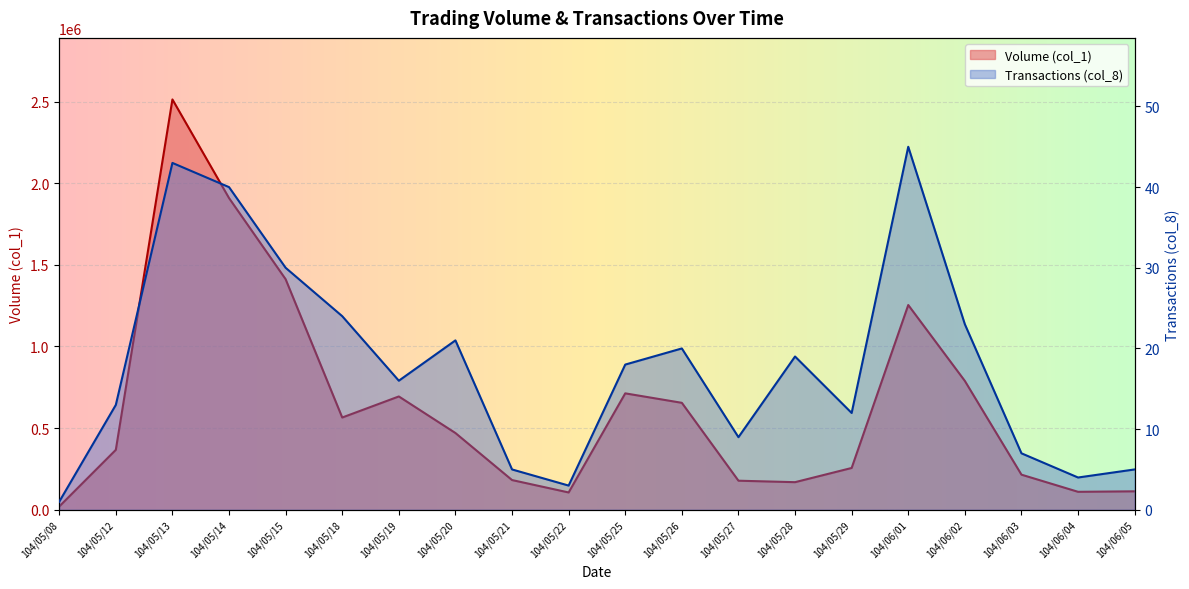

What value does the Transactions (col_8) series have at 104/06/04, to the nearest 5?

5